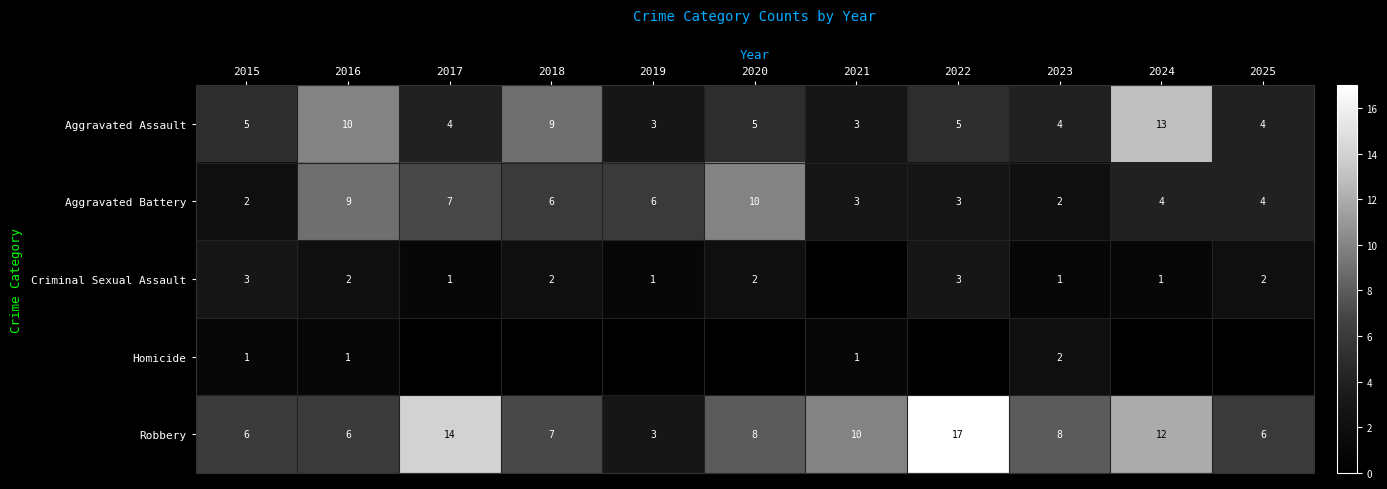

What value does the Aggravated Assault series have at 2020, to the nearest 5?

5